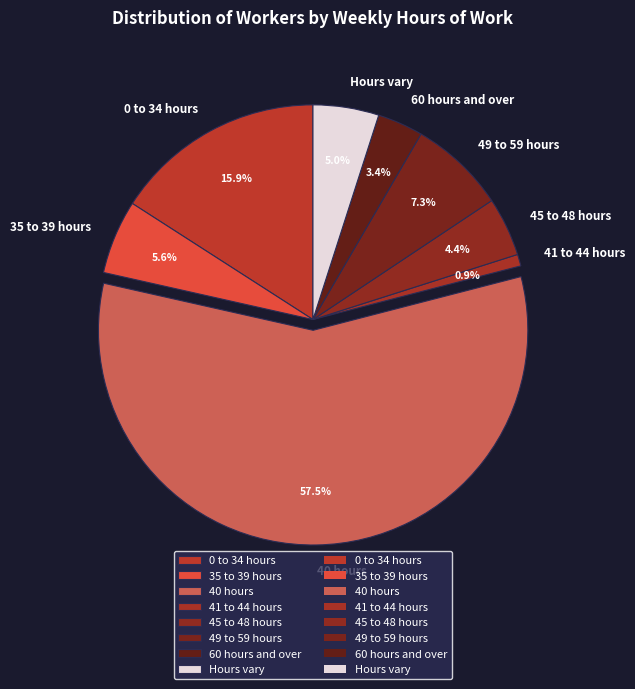

Which has a higher value, 40 hours or 49 to 59 hours?

40 hours